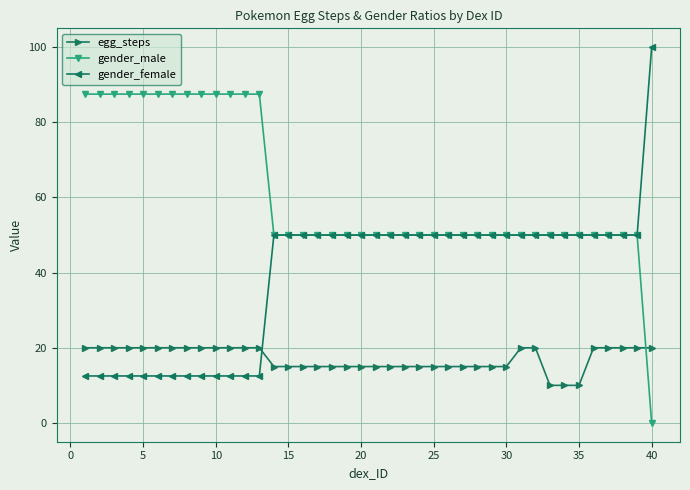

True or false: gender_male and egg_steps cross at least once.

True